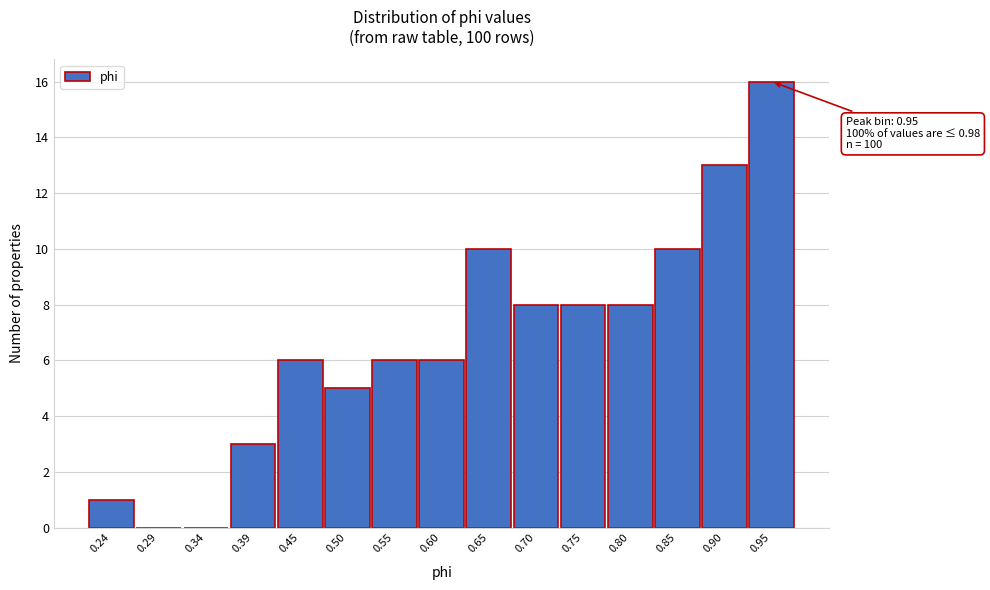

Over which range of the x-axis is the bar tallest?

0.93 to 0.98